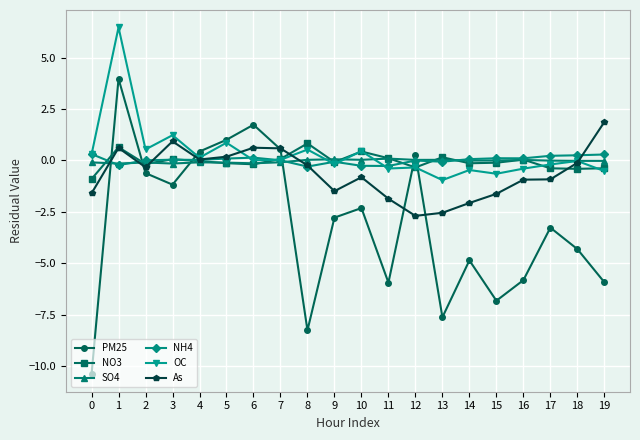

Is the value of OC at 5 greater than the value of PM25 at 8?

Yes